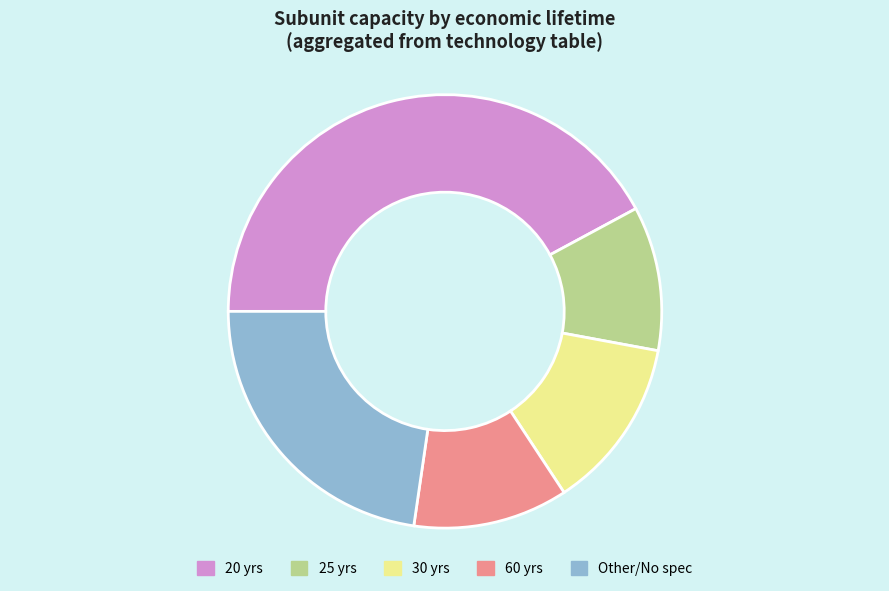

Does any single category account for the majority?

No